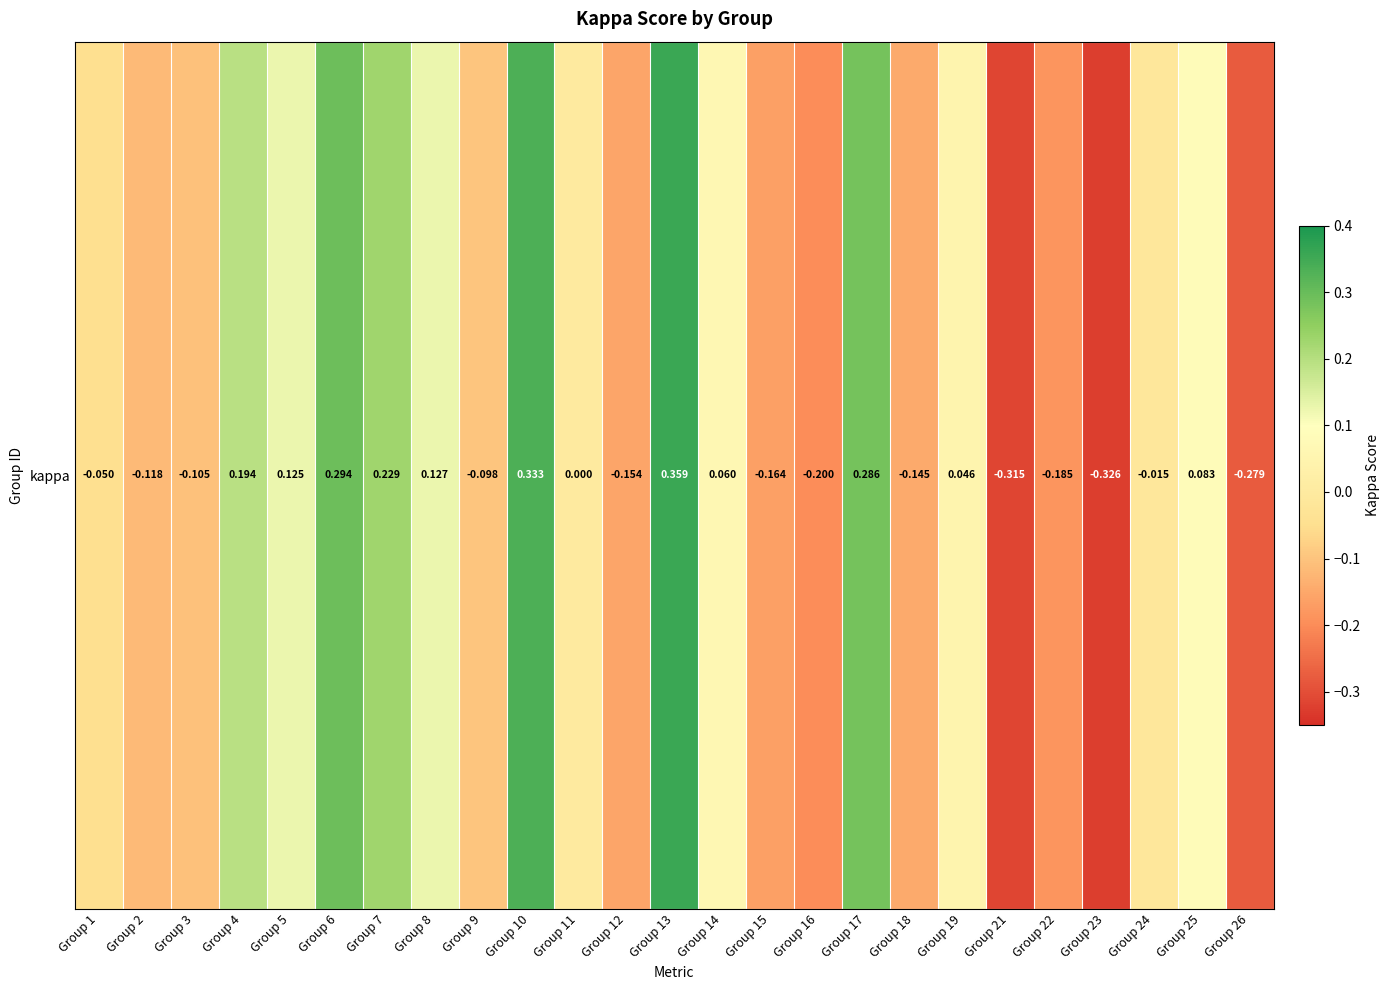

Which label corresponds to the largest value in the chart?

Group 13